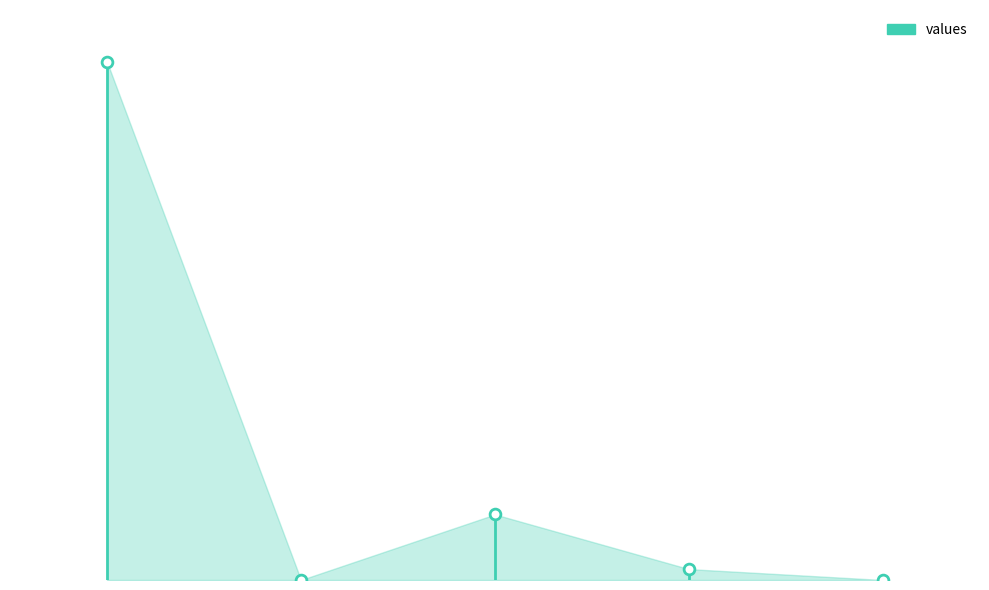

What is the change in value from countDied to countCurrentSuspected?

-11342